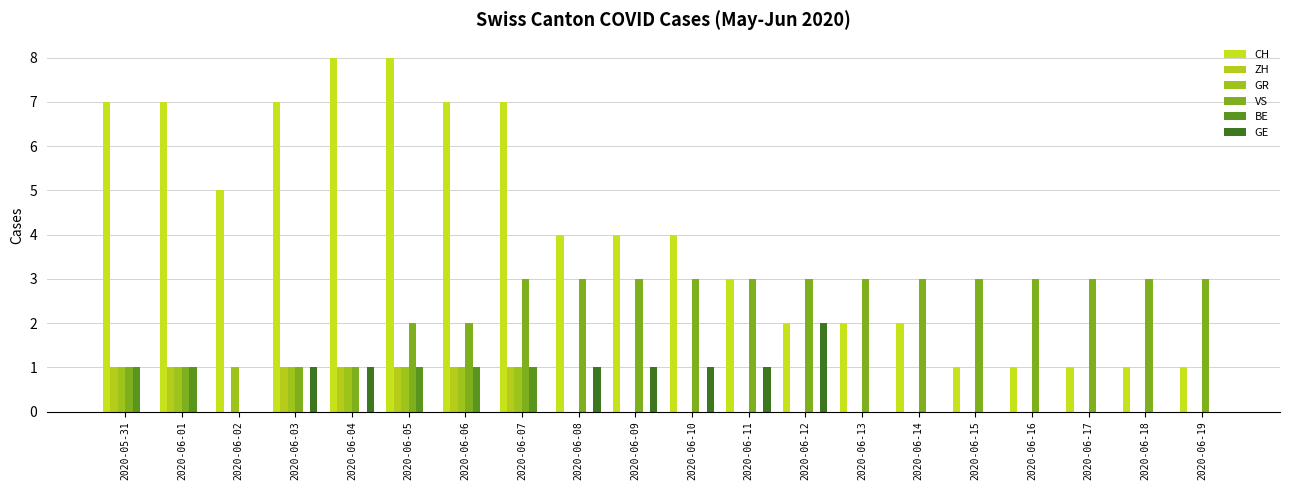

What is the sum of the ZH values at 2020-06-07 and 2020-06-02?

1